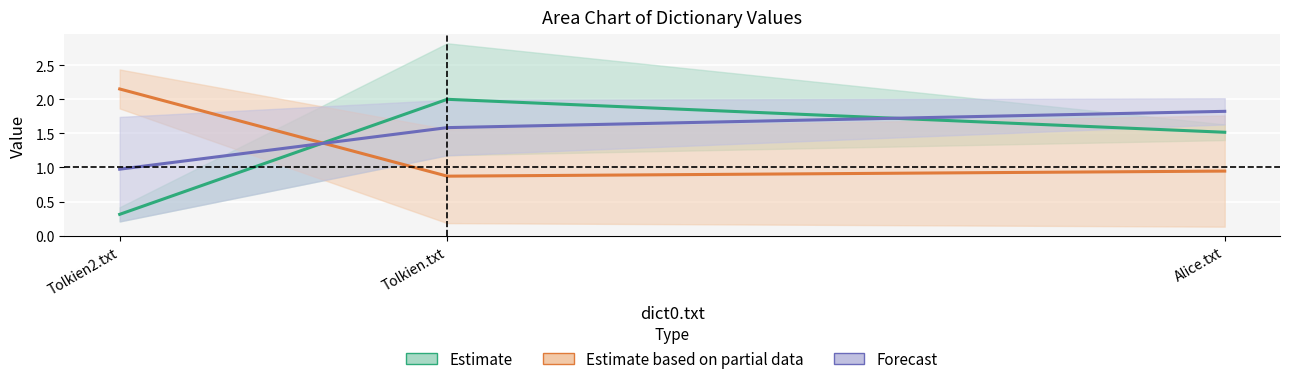

Does the chart display data point markers on the line(s)?

No